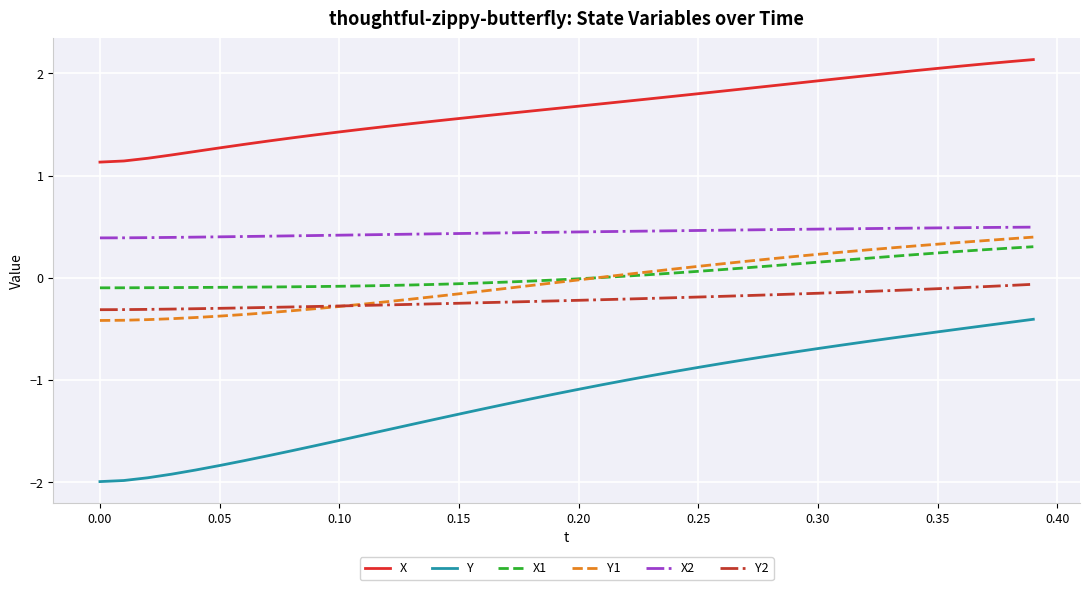

True or false: Y2 and X2 cross at least once.

False